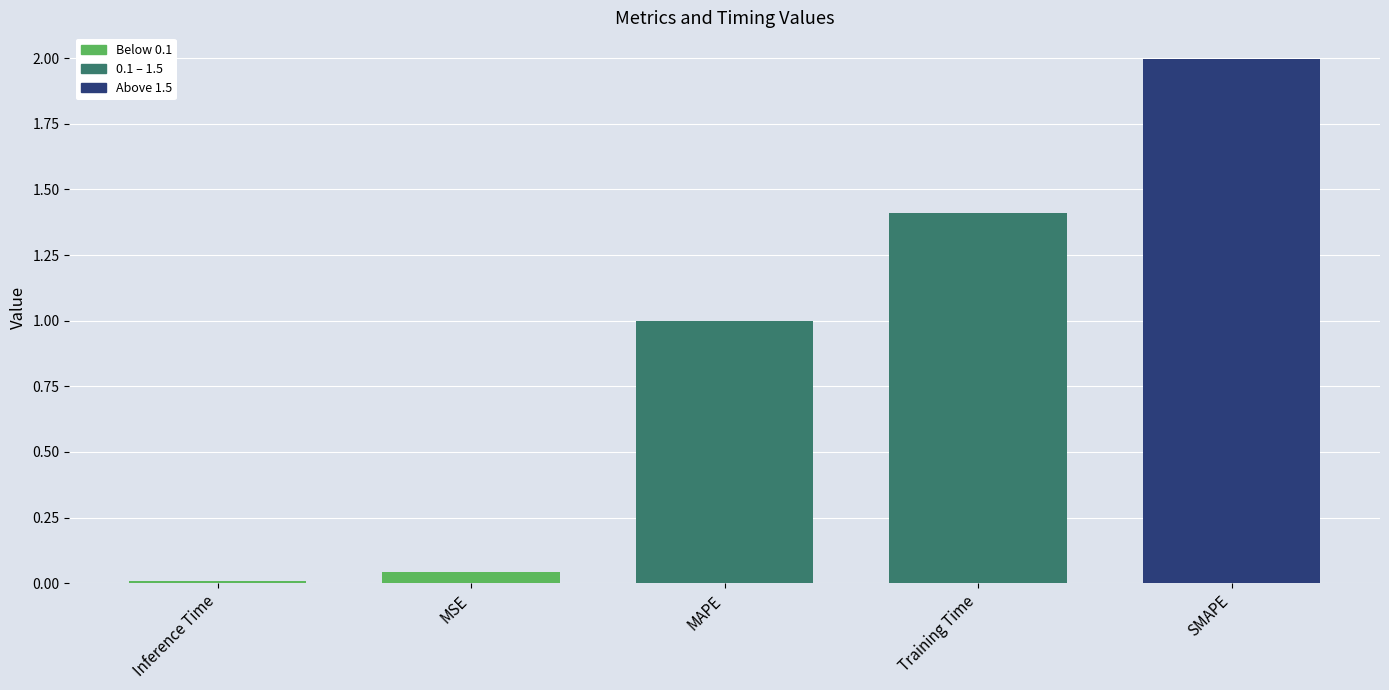

List the labels in order of value, smallest first.

Inference Time, MSE, MAPE, Training Time, SMAPE